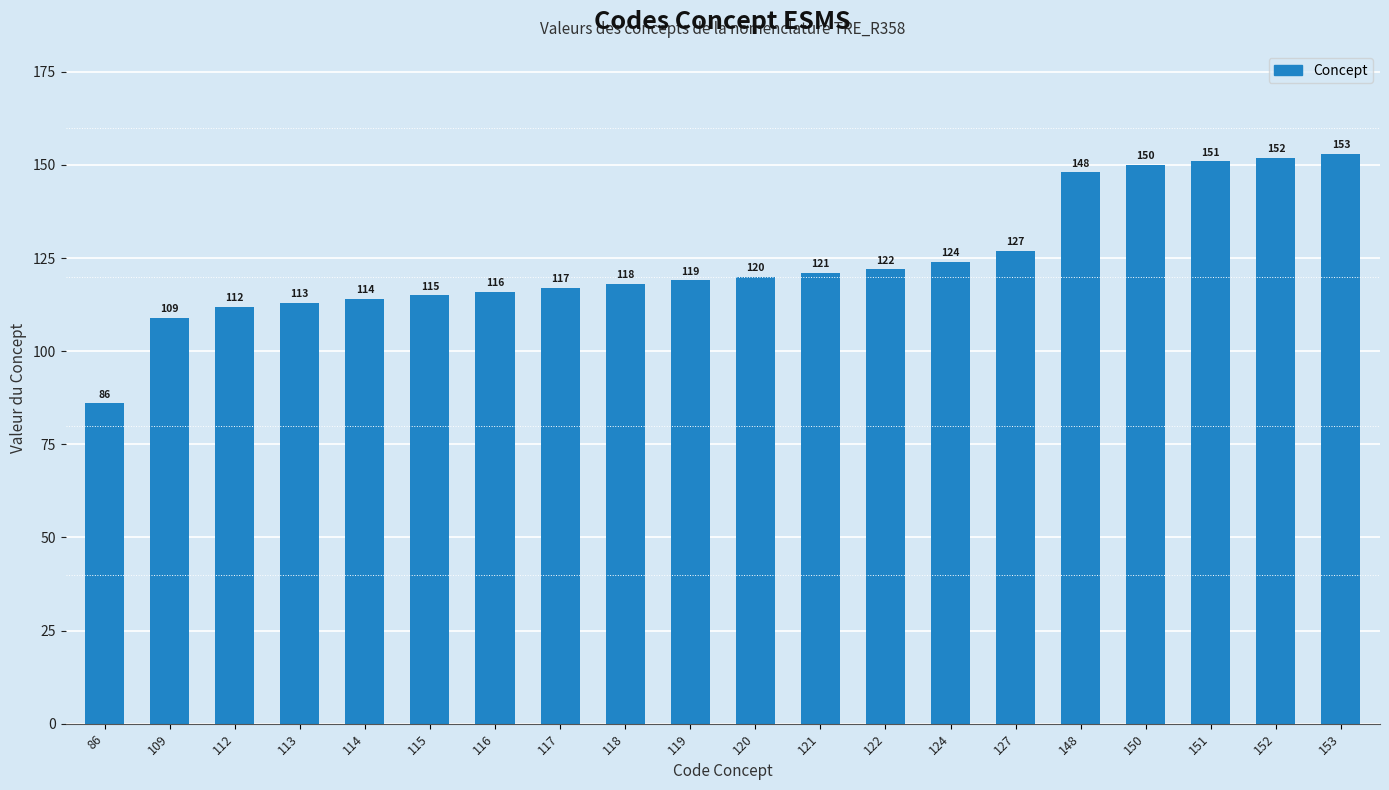

What is the minimum value shown in the chart?

86